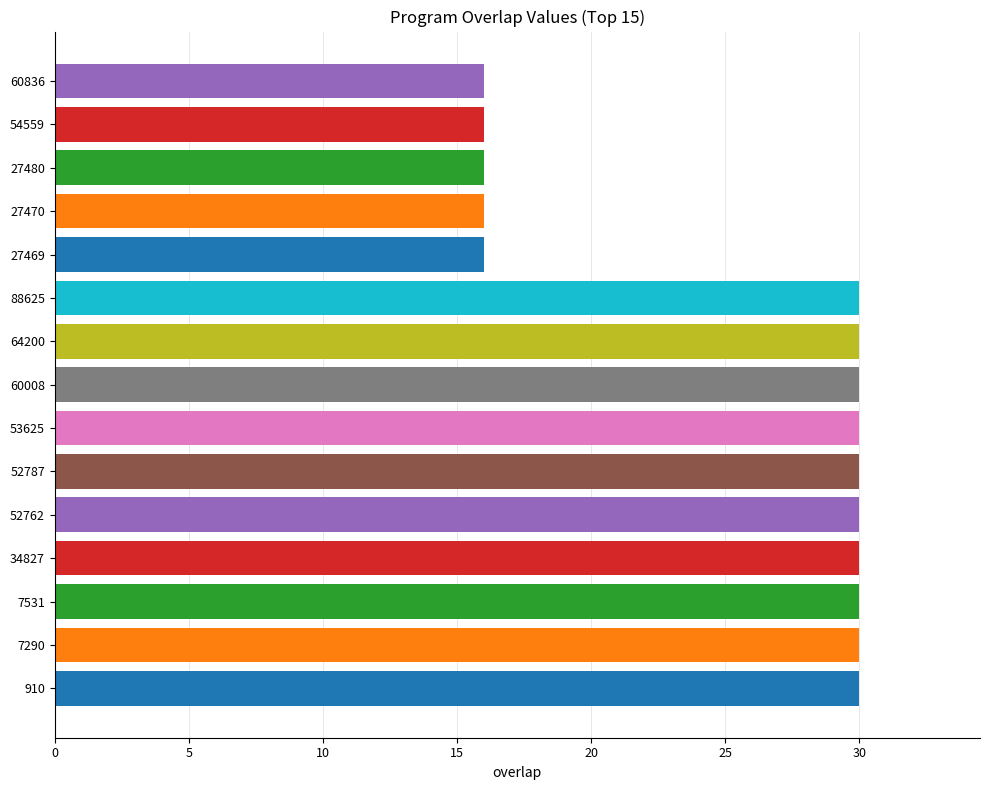

Reading bottom to top, transcribe all the data shown in this chart.

910=30	7290=30	7531=30	34827=30	52762=30	52787=30	53625=30	60008=30	64200=30	88625=30	27469=16	27470=16	27480=16	54559=16	60836=16